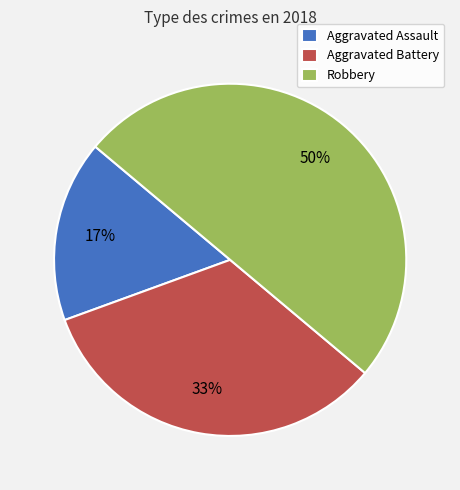

Count the number of slices in the pie.

3